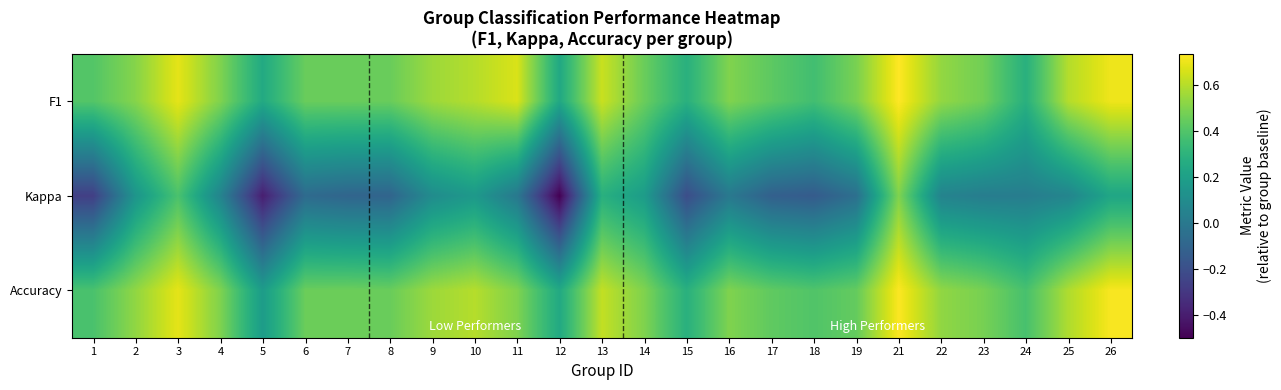

What is the total value across all series at 19?

0.9